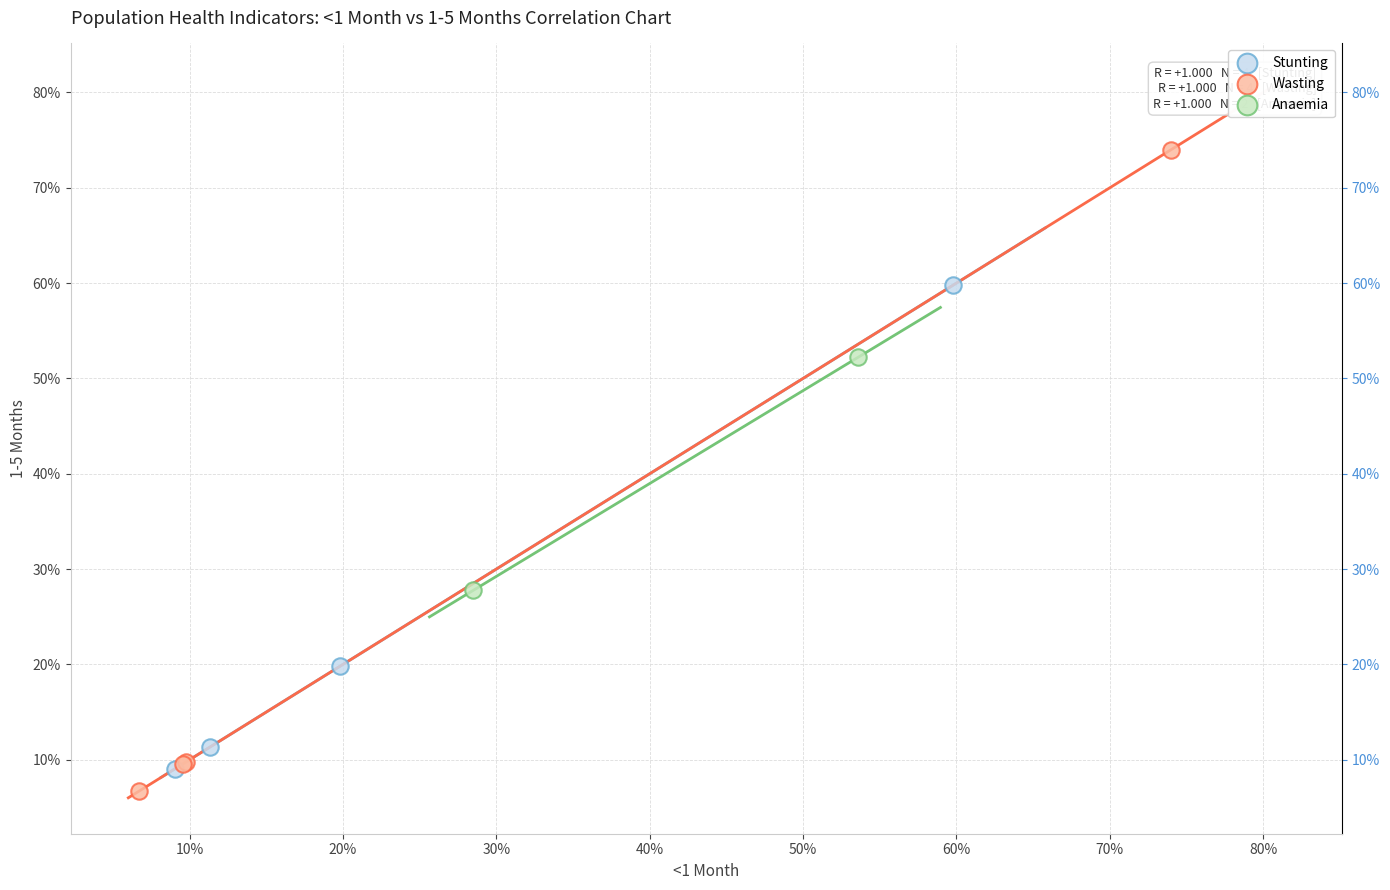

Which series contains the lowest Y value?

Wasting